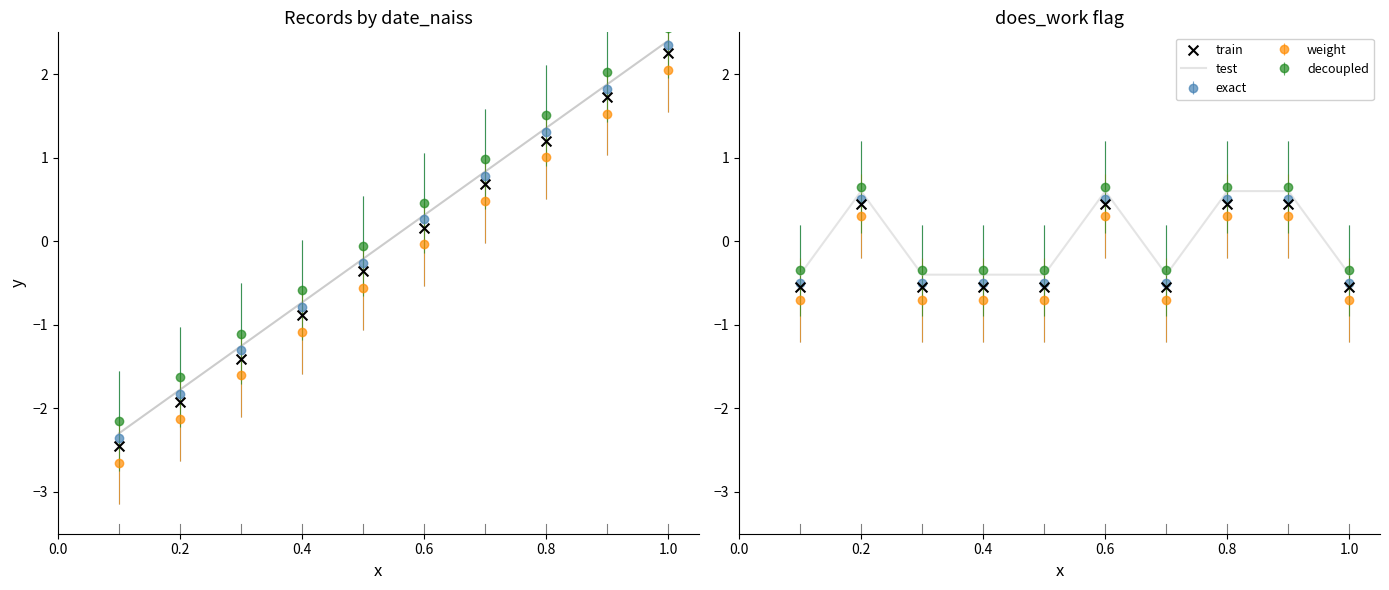

Which series has the widest spread of Y values?

test